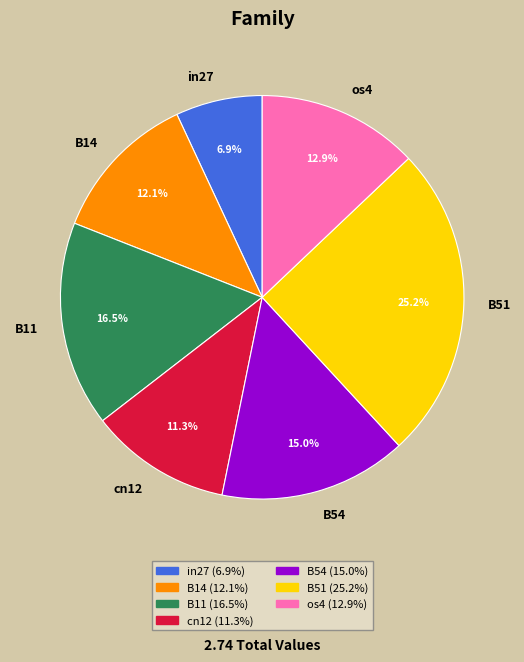

Rank the categories by value from highest to lowest.

B51, B11, B54, os4, B14, cn12, in27